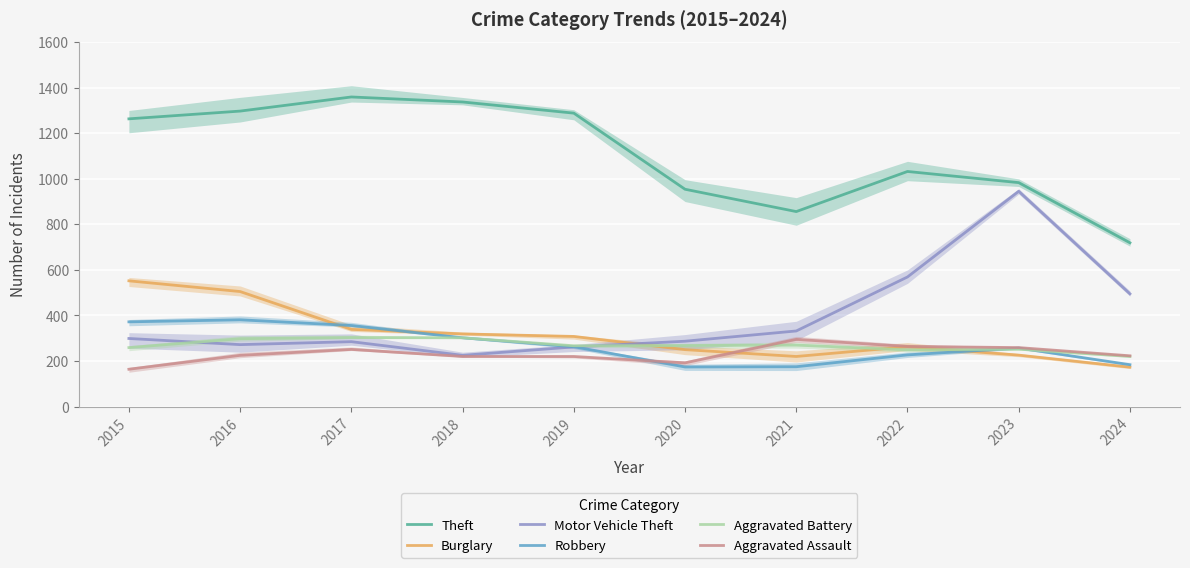

True or false: Burglary and Aggravated Battery cross at least once.

True